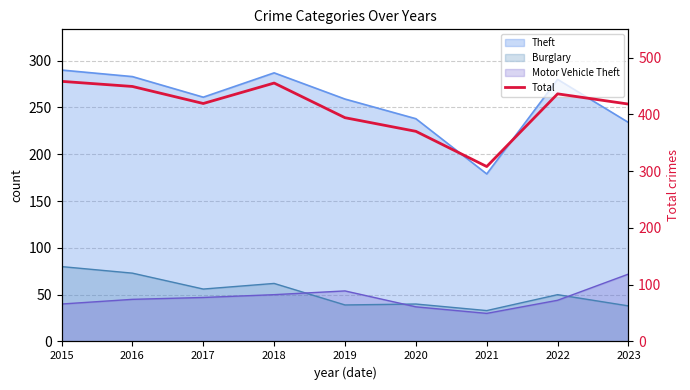

Where does the data first go above 419?

2015